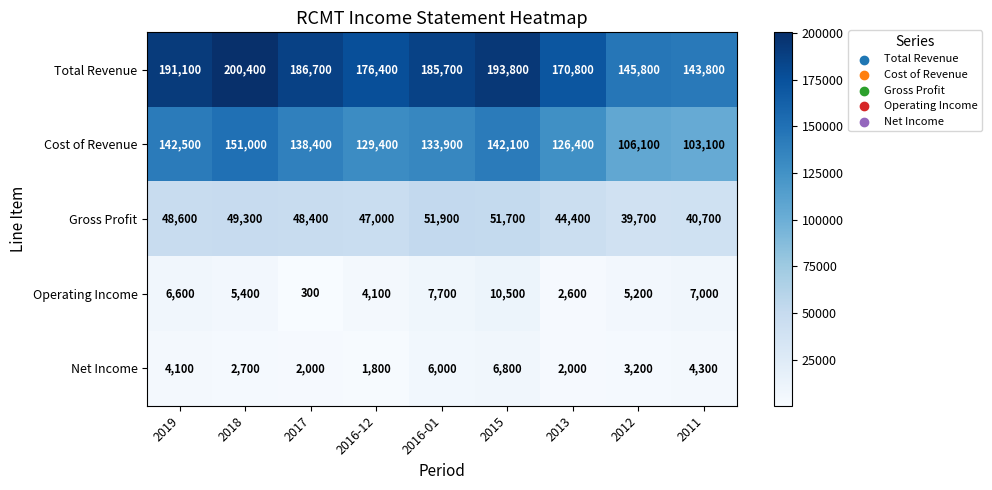

Where is Net Income nearest to the value 4300?

2011